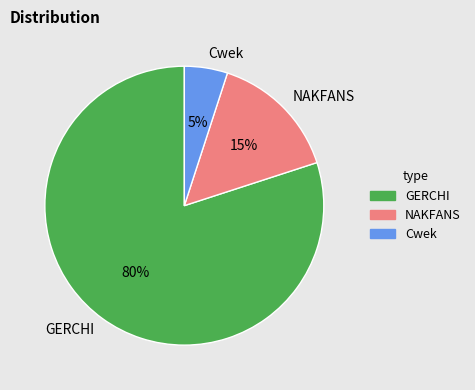

To the nearest percent, what is the average slice percentage?

33%